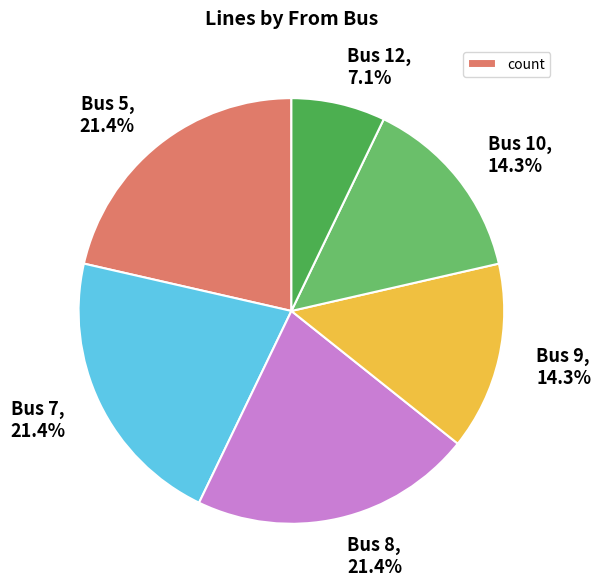

What is the smallest slice in the pie chart?

Bus 12